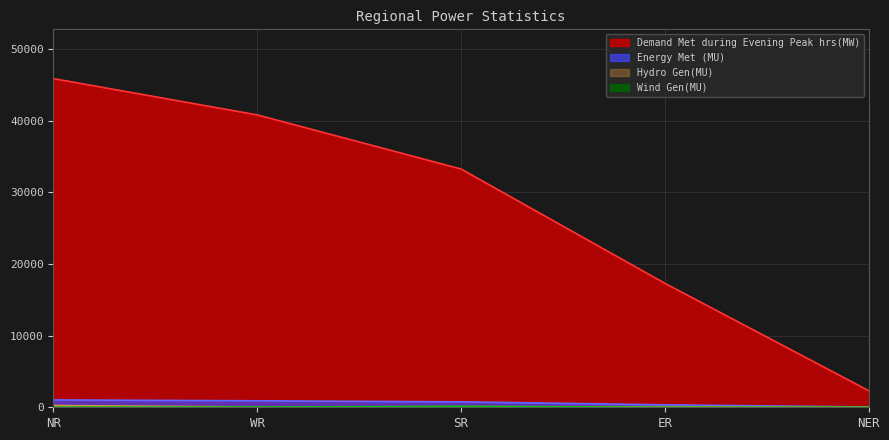

What is the label of the 1st point from the left?

NR